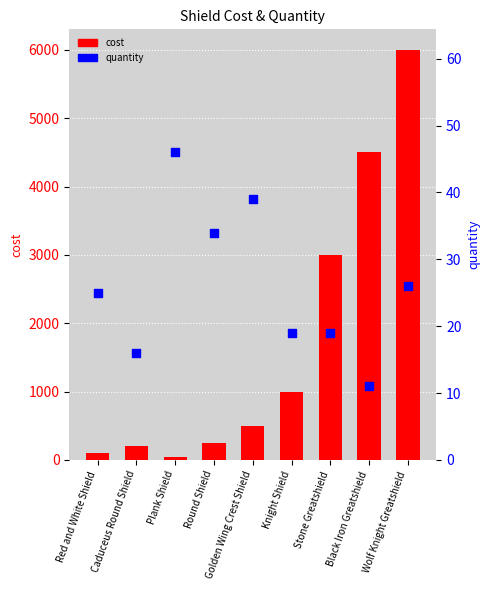

At how many categories does at least one series exceed 3149?

2